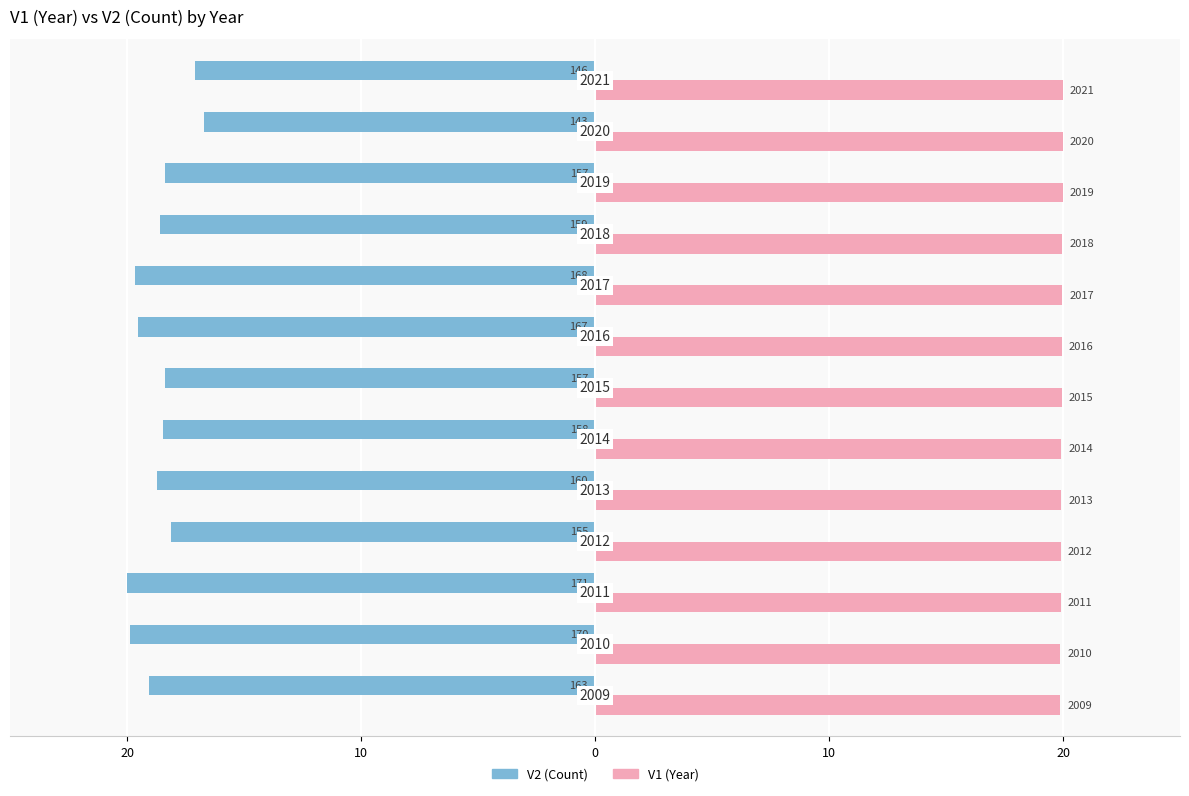

Which series has the largest range (max minus min)?

V2 (Count)